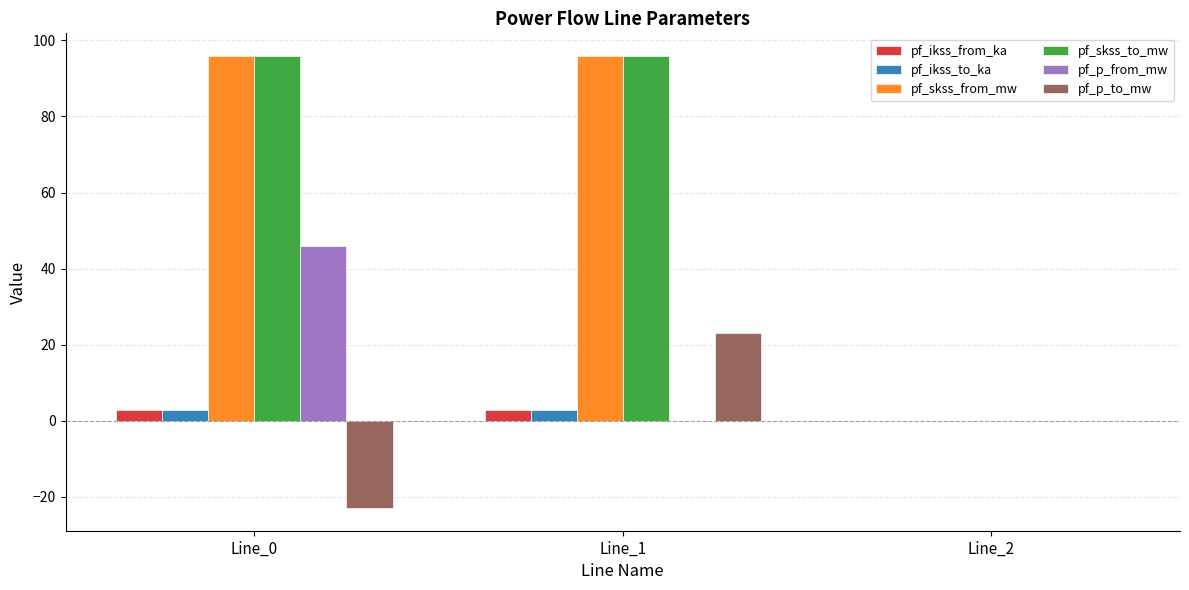

How many groups of bars are there?

3